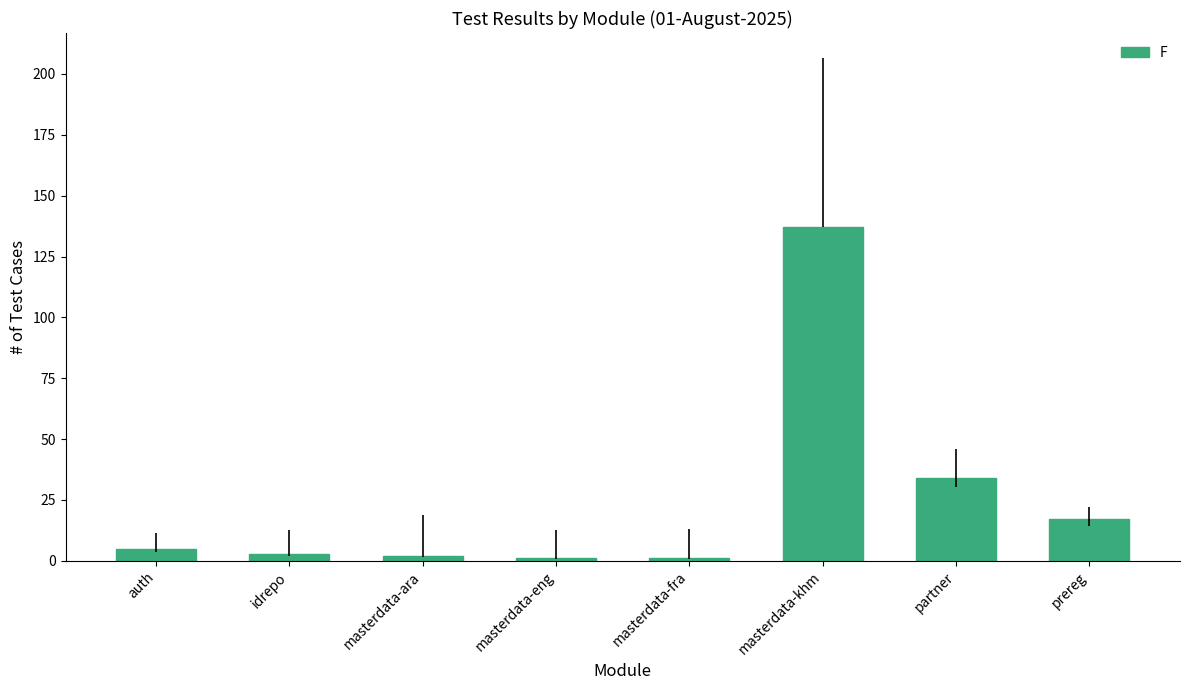

What is the label of the 7th bar from the left?

partner